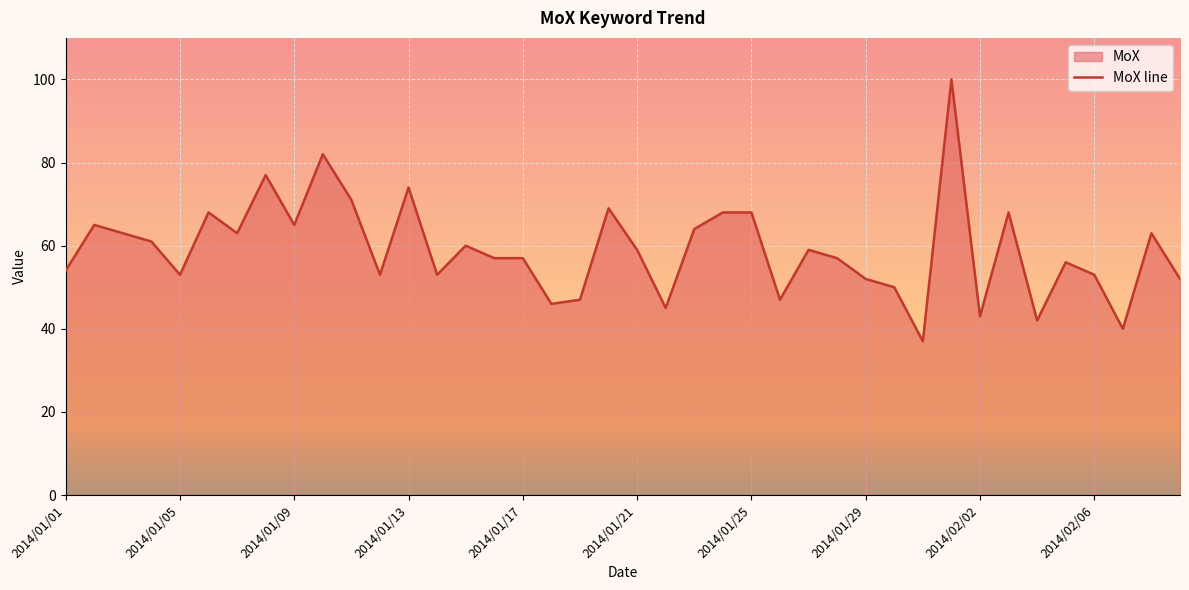

Is it true that the value at 2014/01/17 is 36?

False